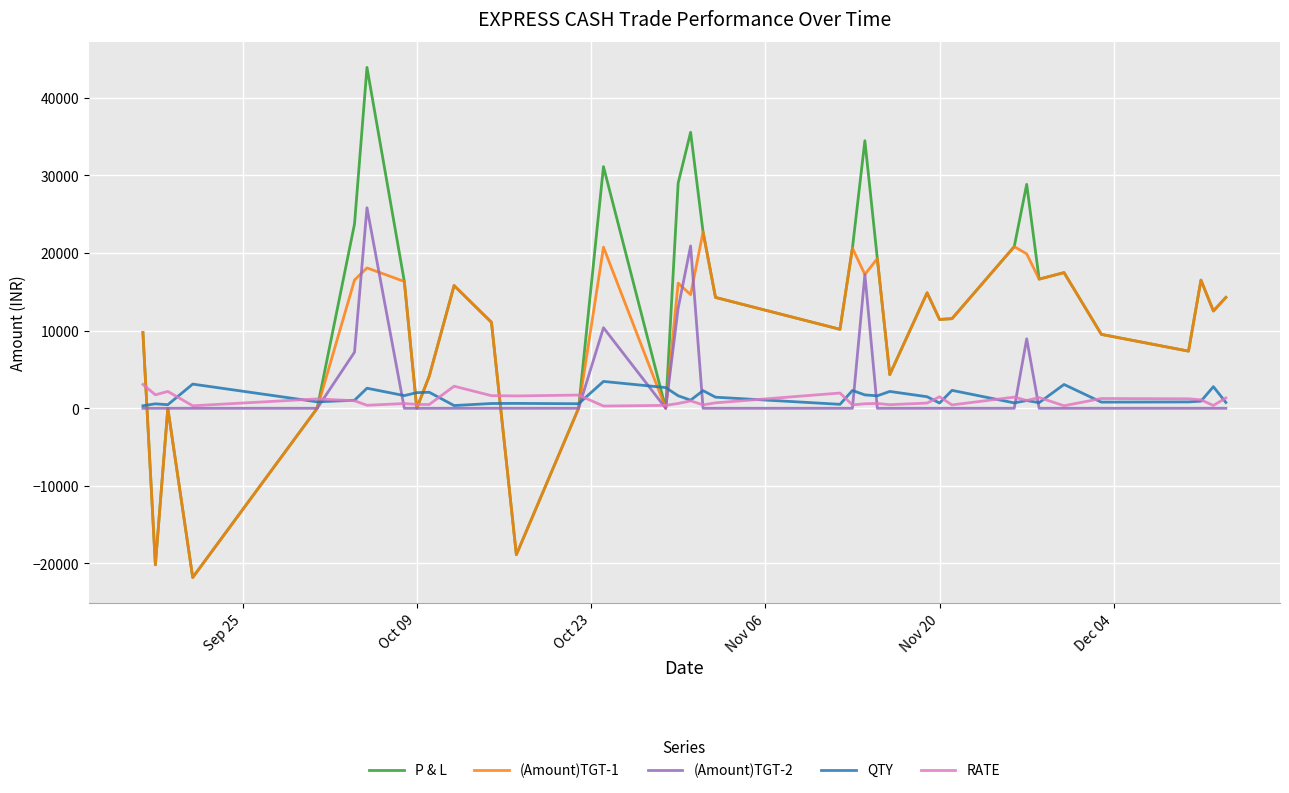

Which series has the widest spread of values?

P & L